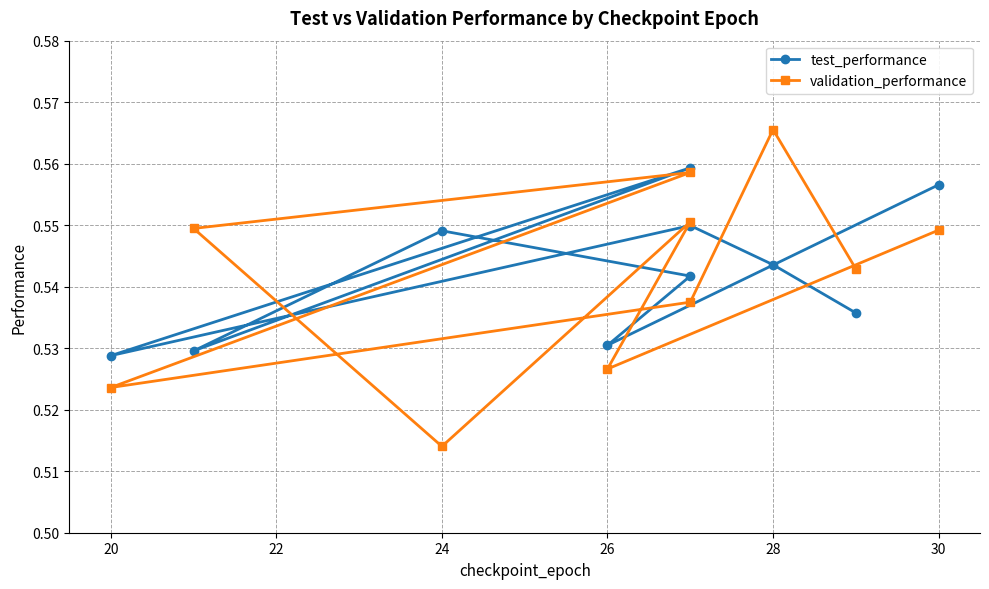

In test_performance, how many points are higher than both neighbors (excluding endpoints)?

3